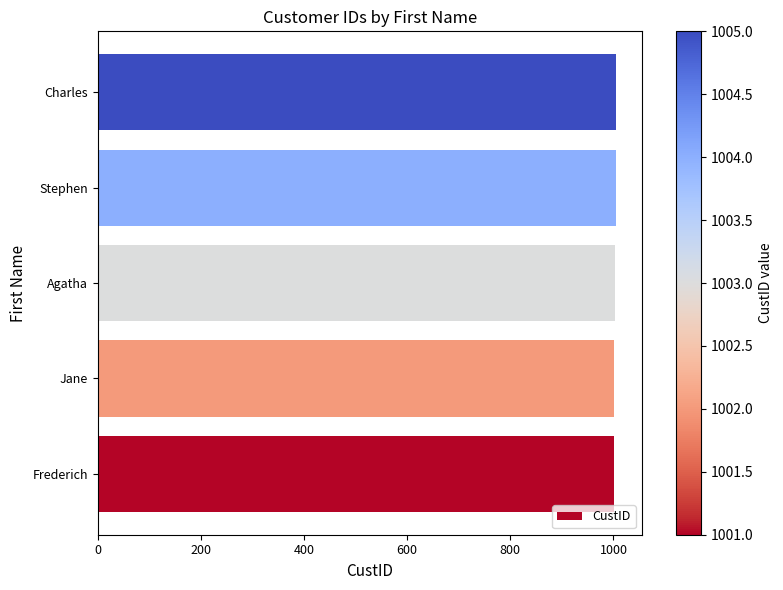

Count the values in the range 1002 to 1004.

3